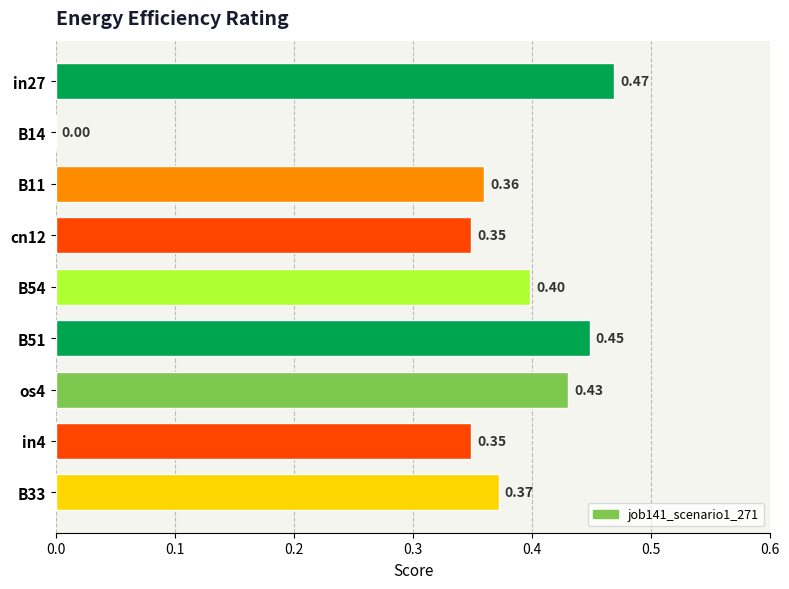

Which has a higher value, in4 or B11?

B11